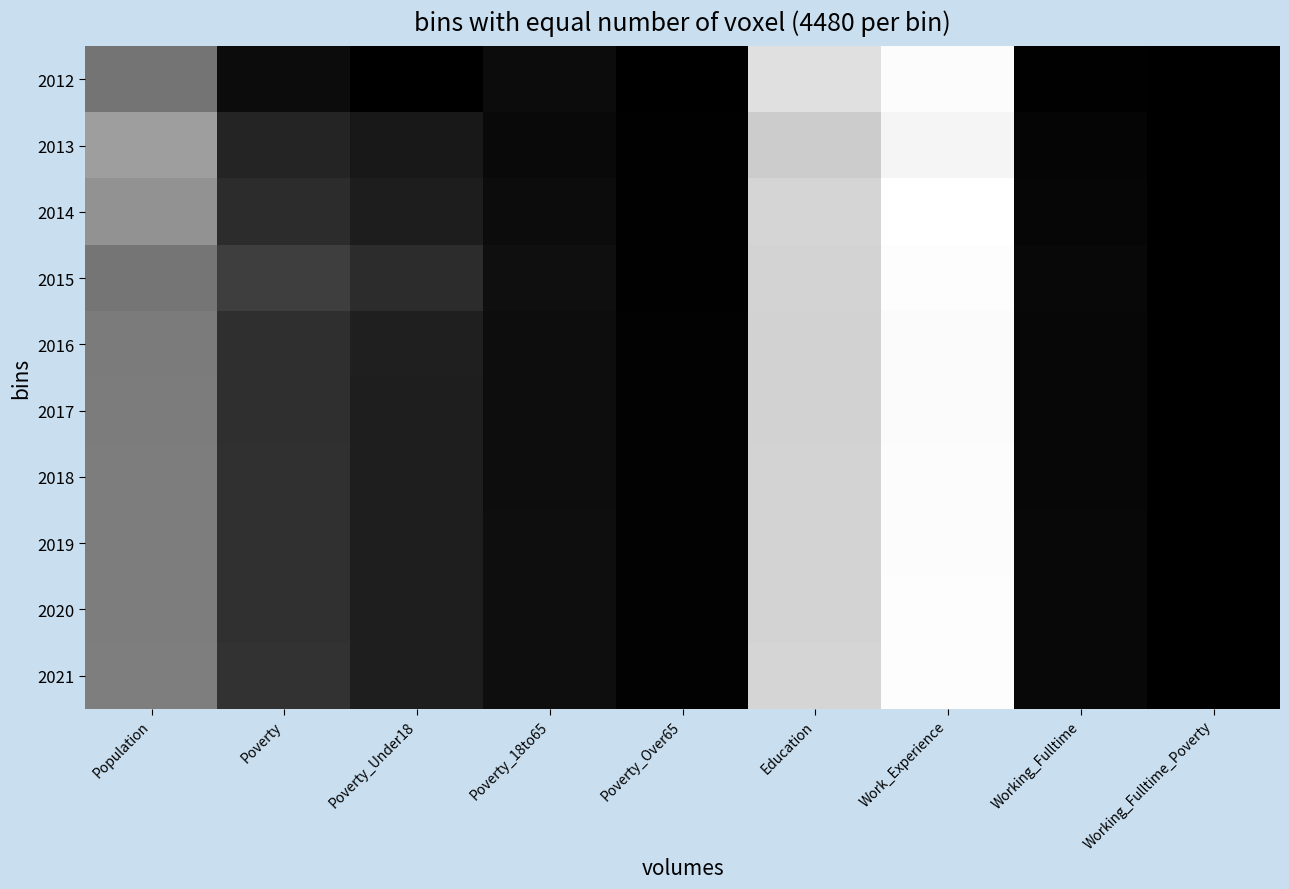

At how many categories does at least one series exceed 739?

2